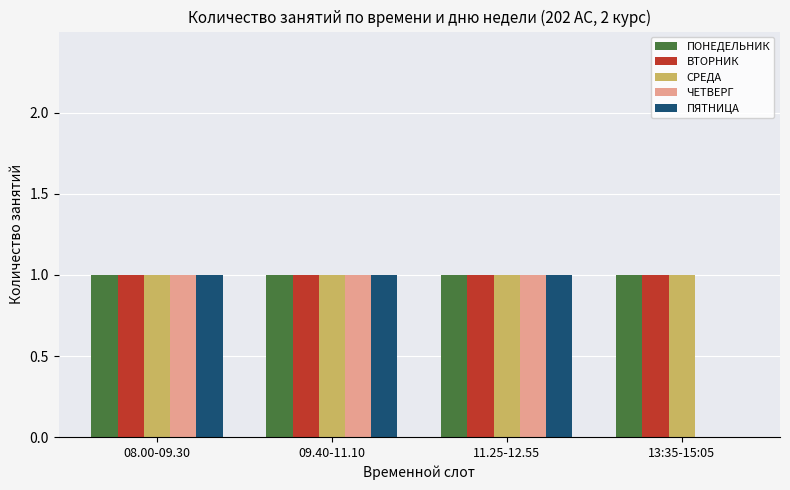

The ПОНЕДЕЛЬНИК series shows 0 at 13:35-15:05. True or false?

False